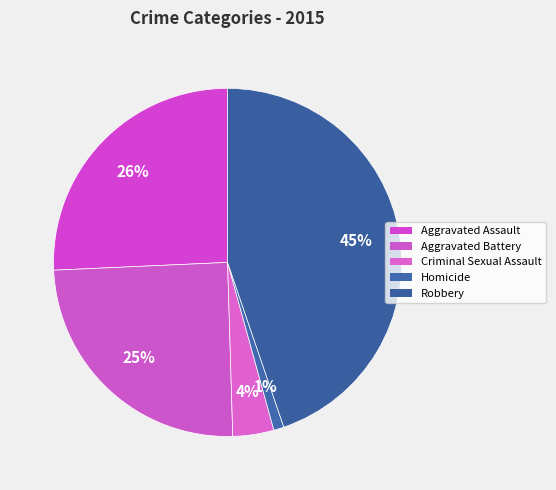

Does Aggravated Battery represent more than half of the total?

No